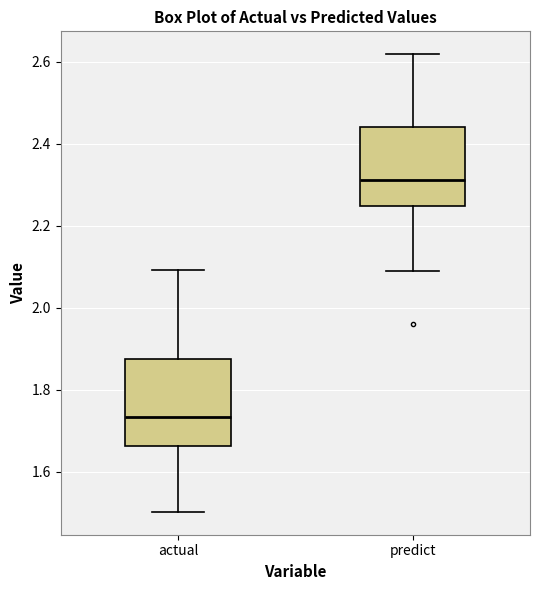

Where does the median line of the box for predict sit on the y-axis? The values are not printed on the chart, so give them approximately, as read against the axis.

2.32